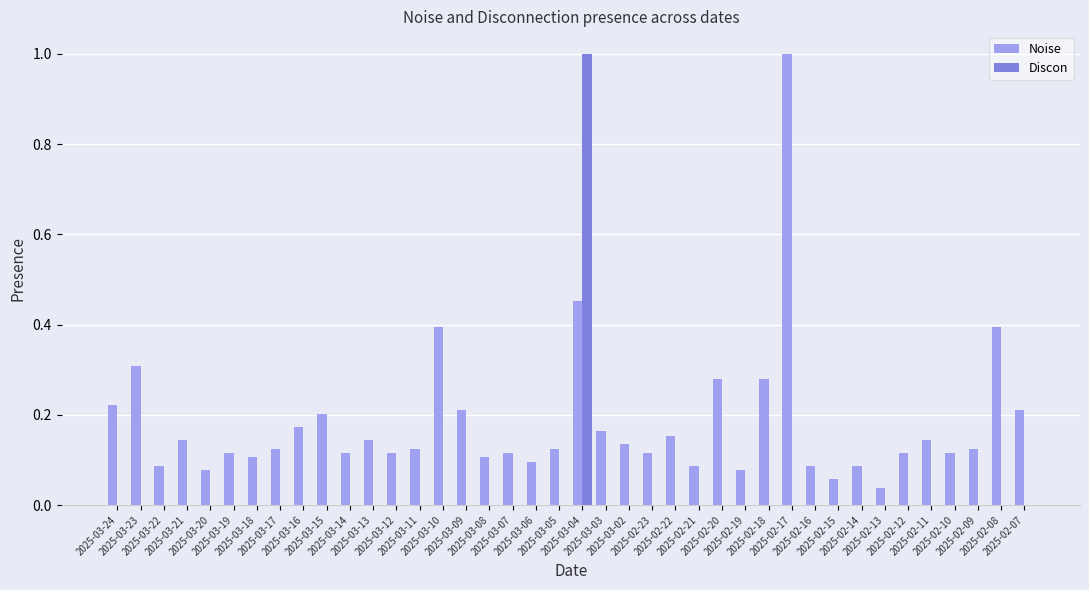

Which series has the largest total across all categories?

Noise